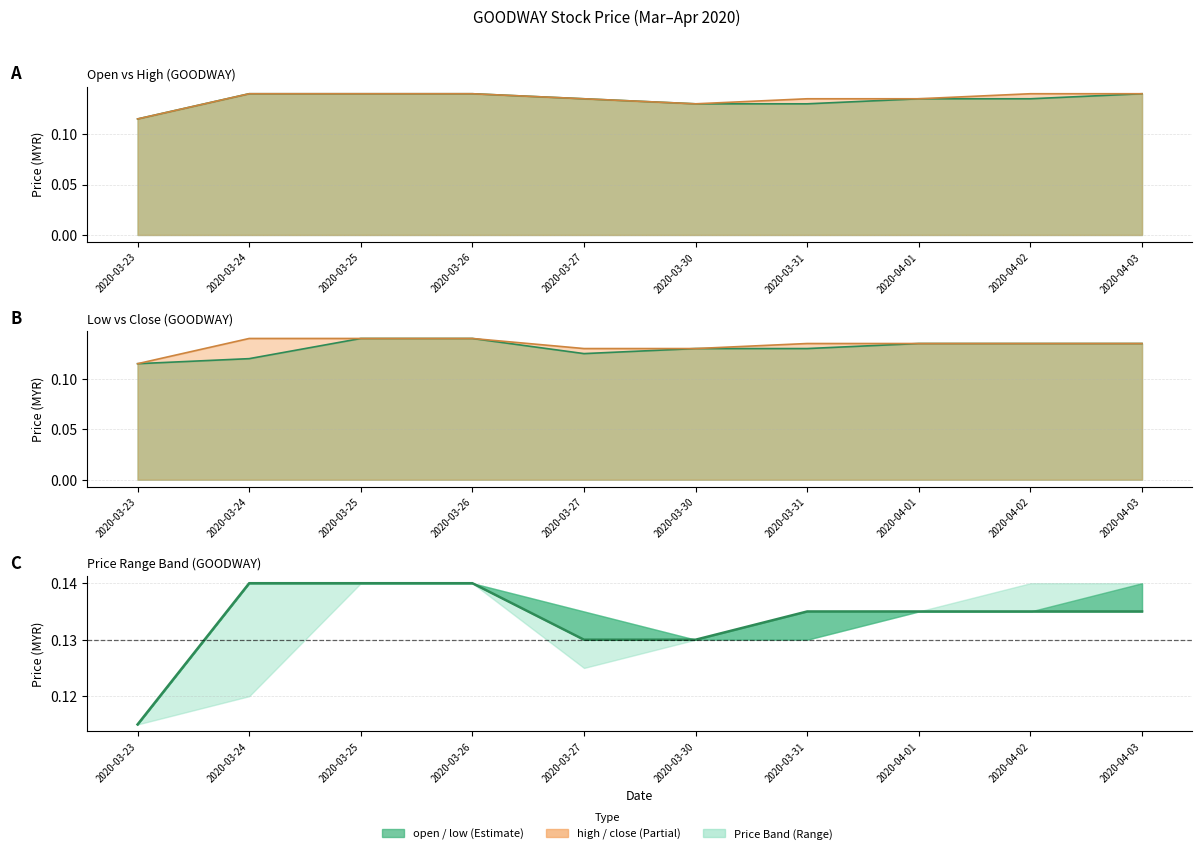

True or false: high and open cross at least once.

False